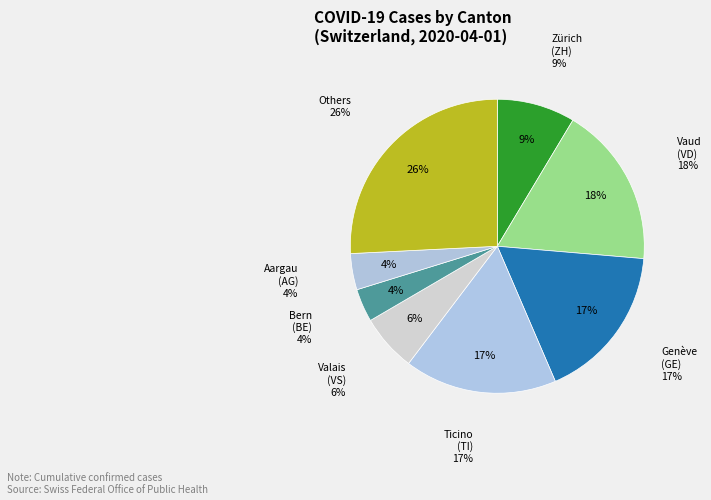

Which category has the smallest portion of the pie?

AG